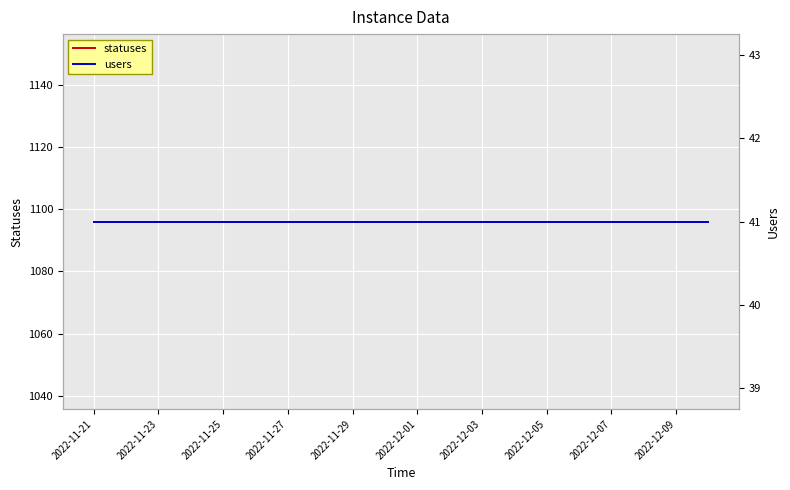

What is the approximate value of users at 2022-11-23?

41